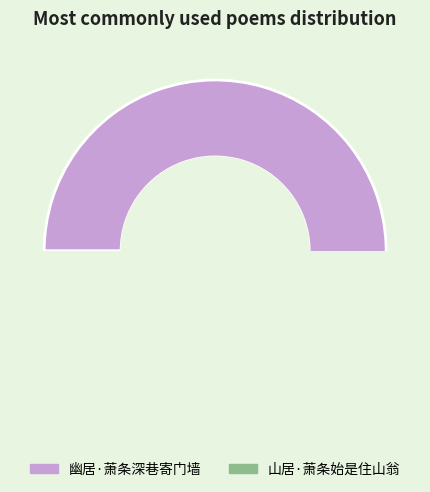

To the nearest percent, what is the difference between the 幽居·萧条深巷寄门墙 and 山居·萧条始是住山翁 slice percentages?

58%